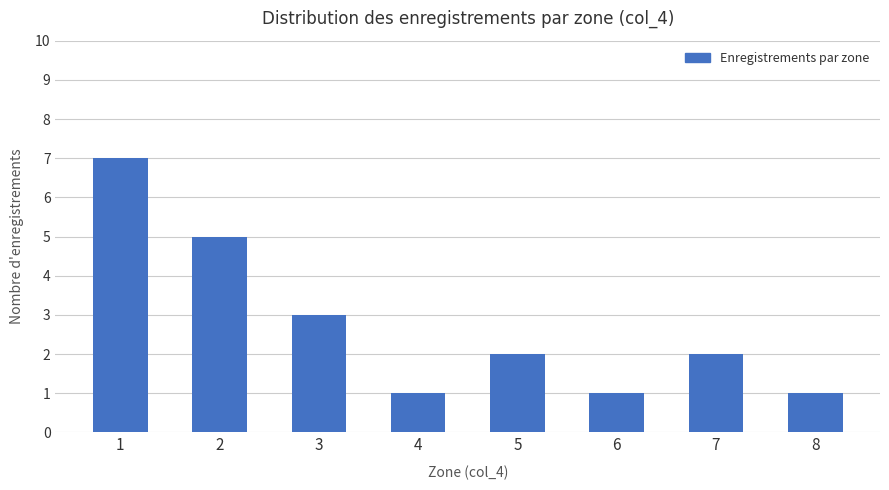

What is the maximum value shown in the chart?

7